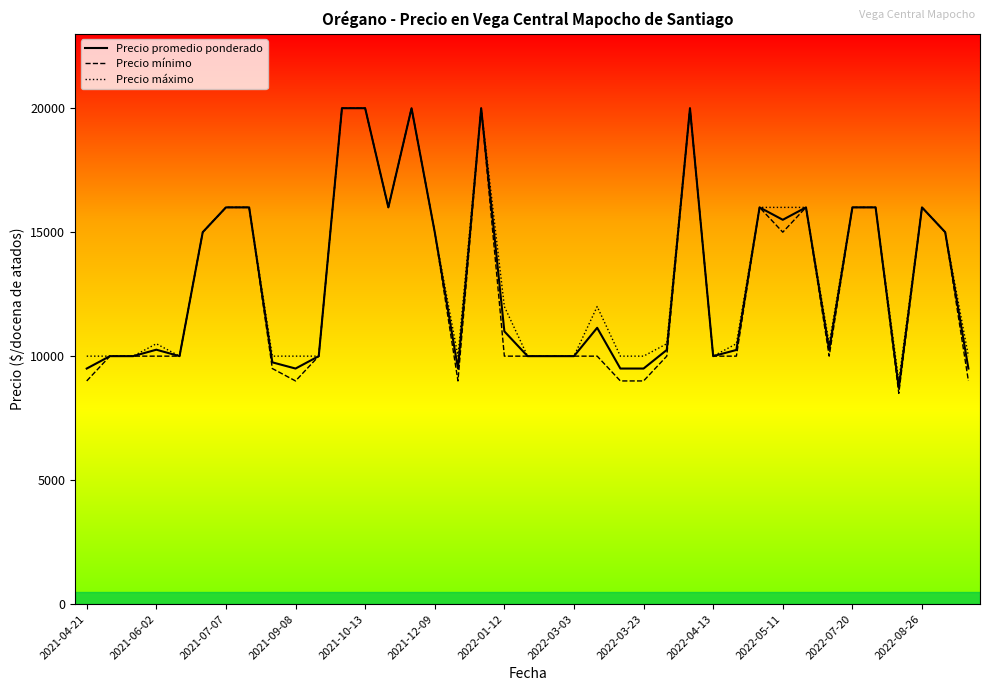

What is the greatest value displayed?

20000